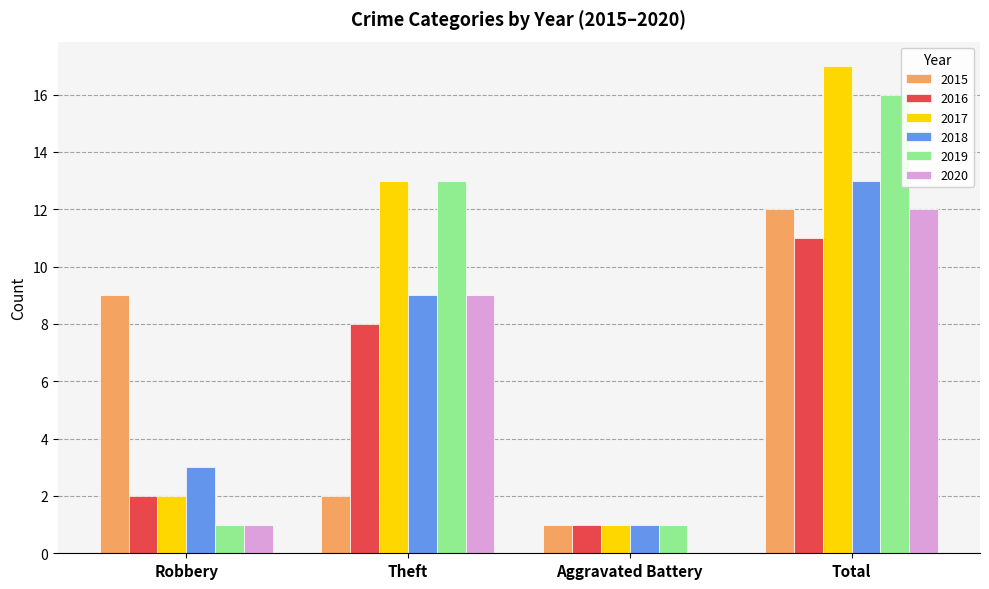

Which category has the highest value in the 2015 series?

Total